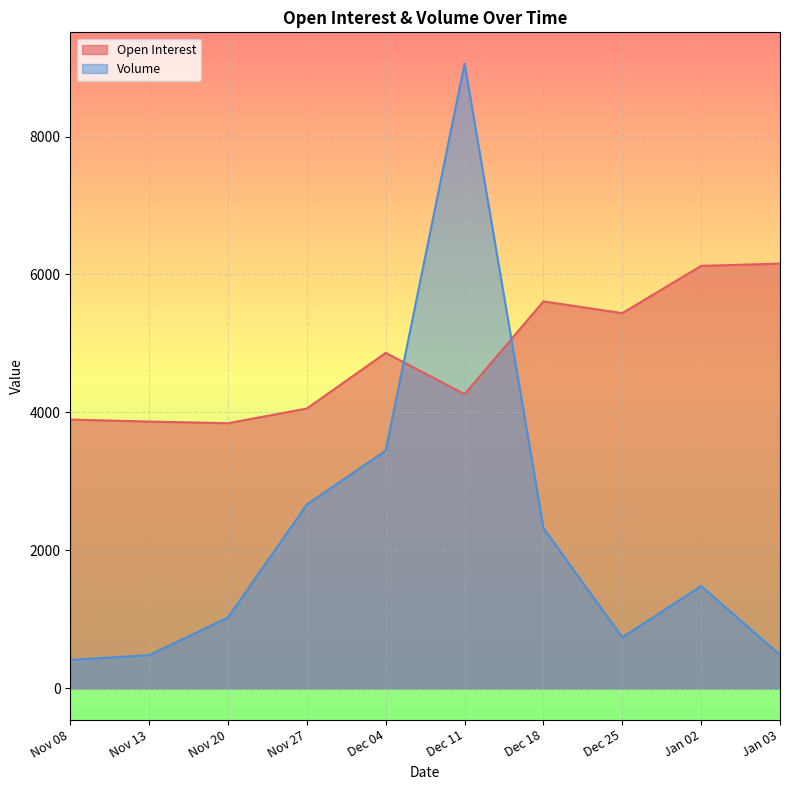

Which series has the widest spread of values?

Volume